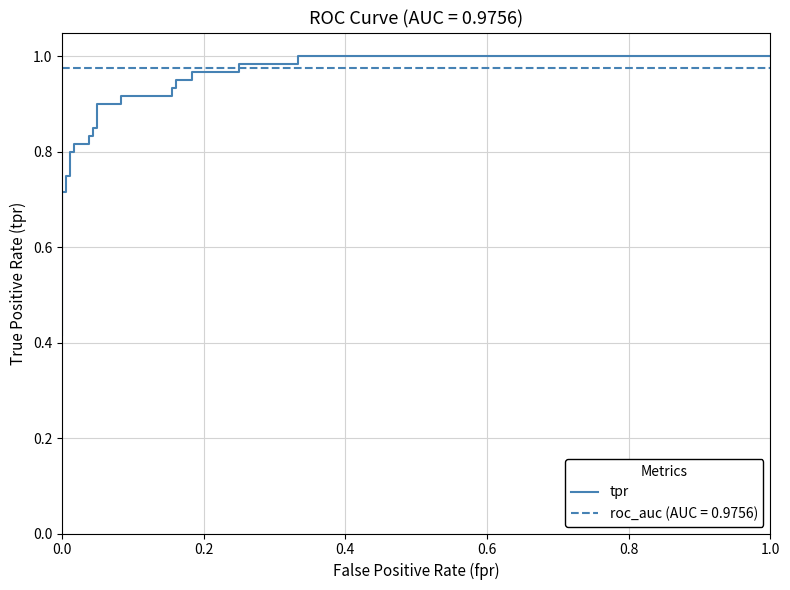

How many categories are shown in the chart?

27